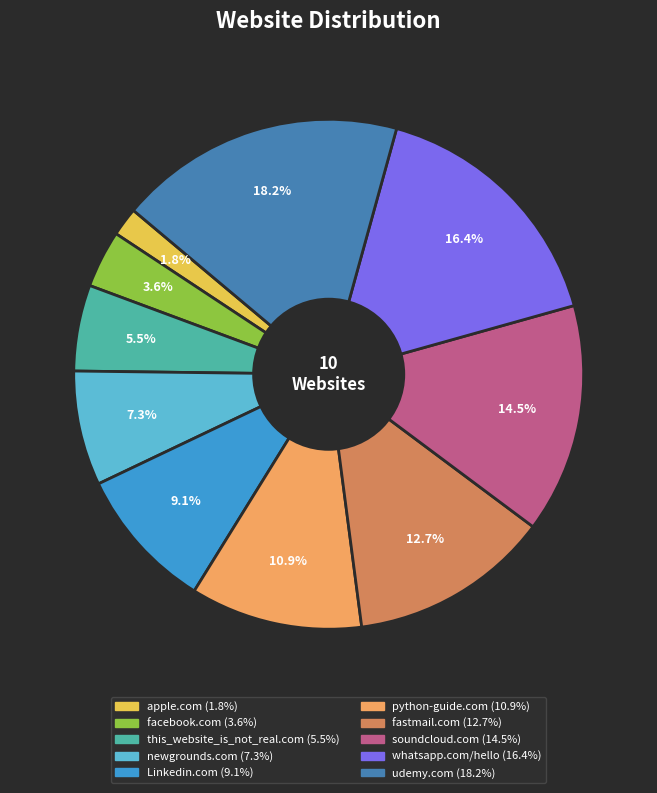

Which category has the biggest portion of the pie?

udemy.com